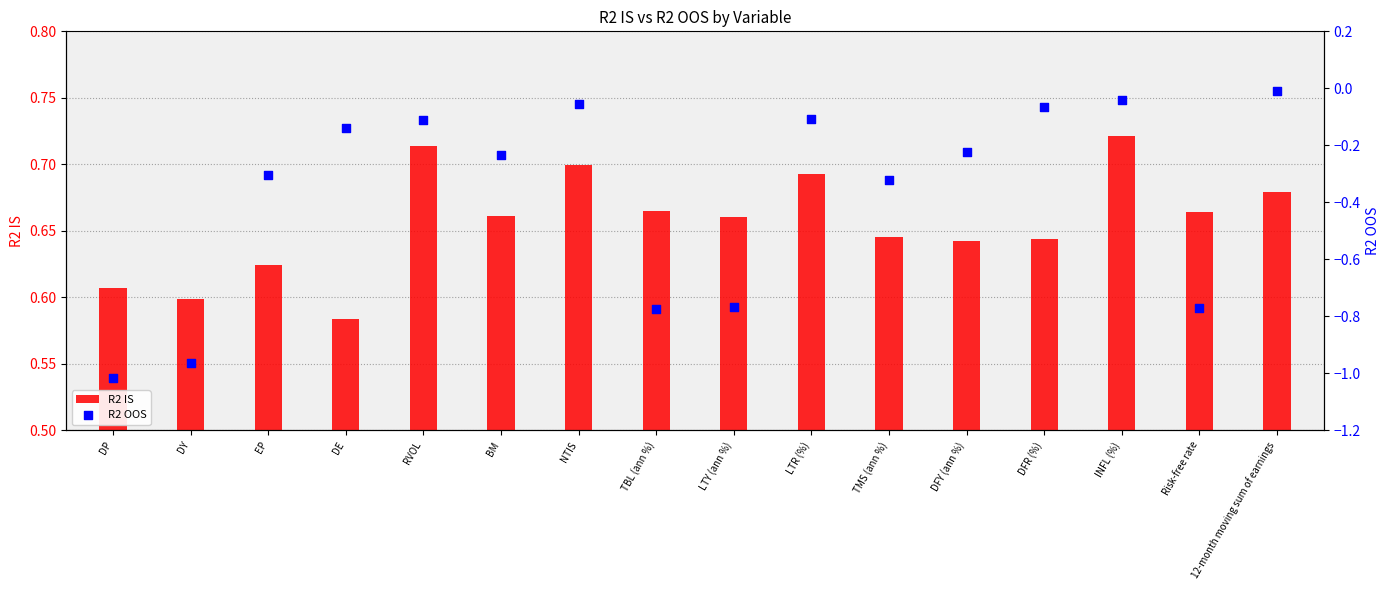

Is the value of R2 IS at DFY (ann %) greater than the value of R2 OOS at TMS (ann %)?

Yes